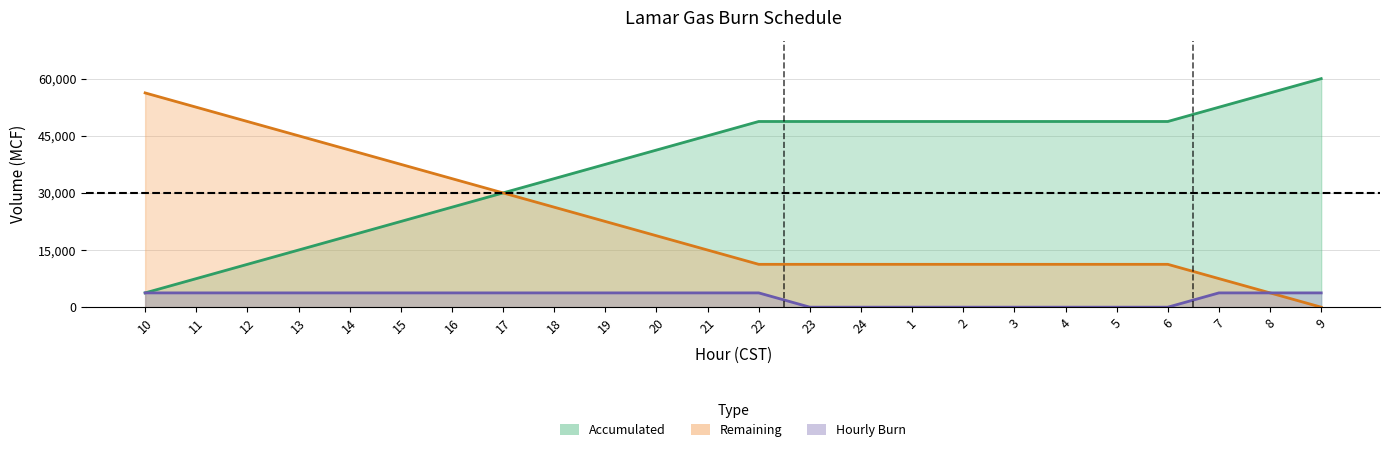

Count the number of data series in this chart.

3